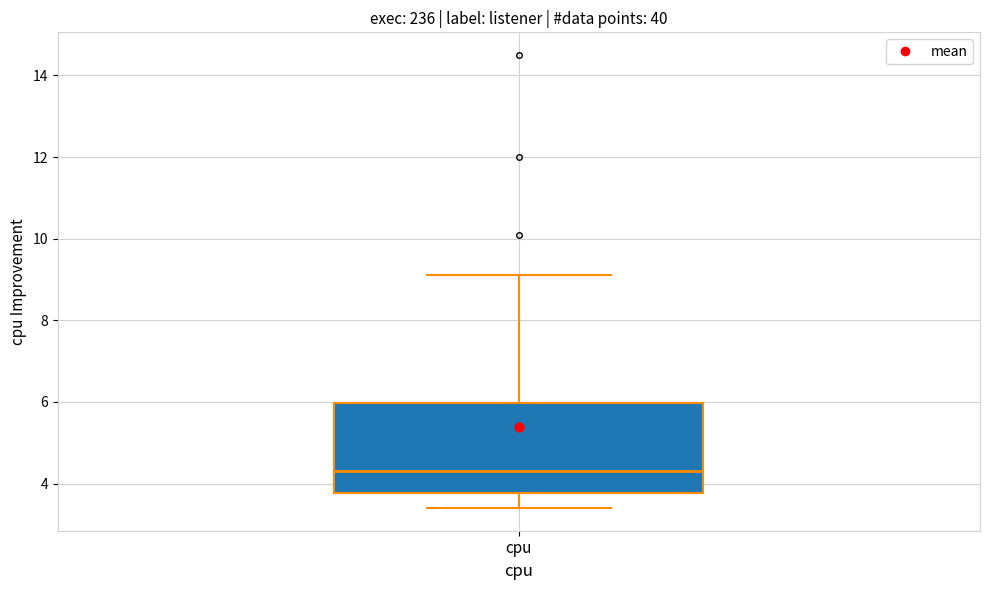

Transcribe this box plot: give where the median line is, the range the box spans, and where the two whiskers end, as read against the y-axis. The values are not printed on the chart, so give them approximately, as read against the axis.

median 4.4, box 3.8 to 6.0, whiskers 3.4 to 9.2